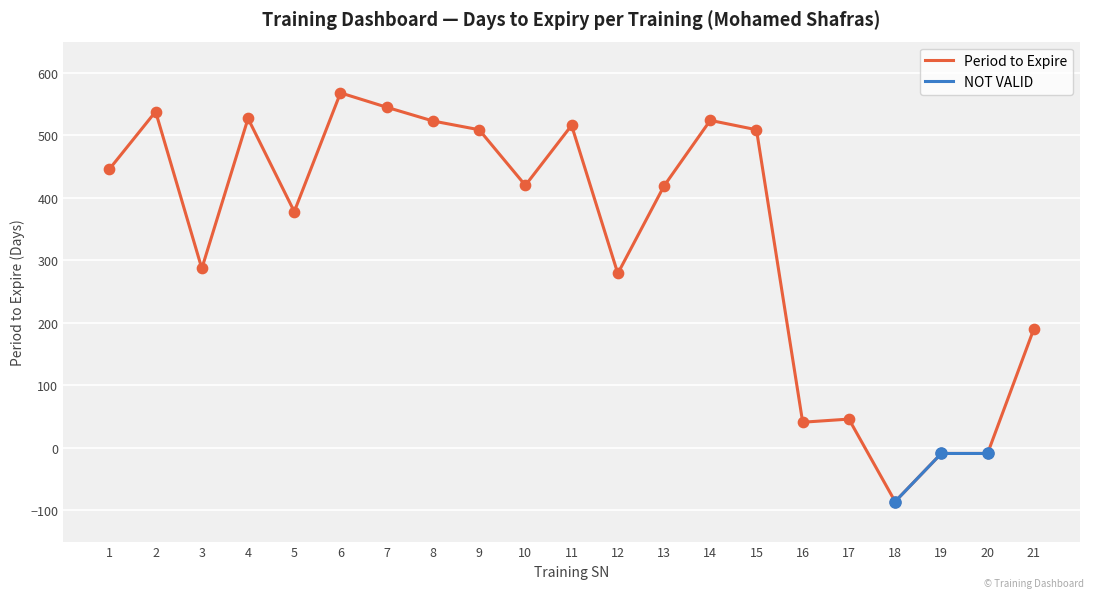

What is the change in value from 11 to 12?

-237